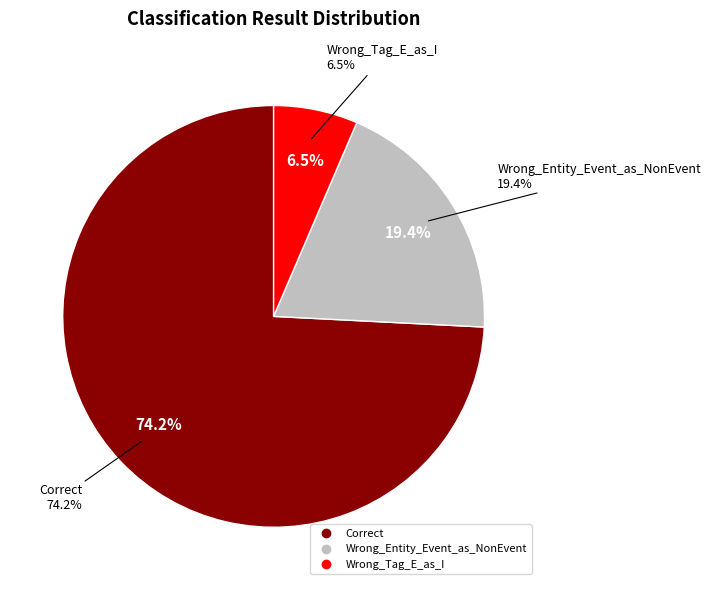

Count the number of slices in the pie.

3